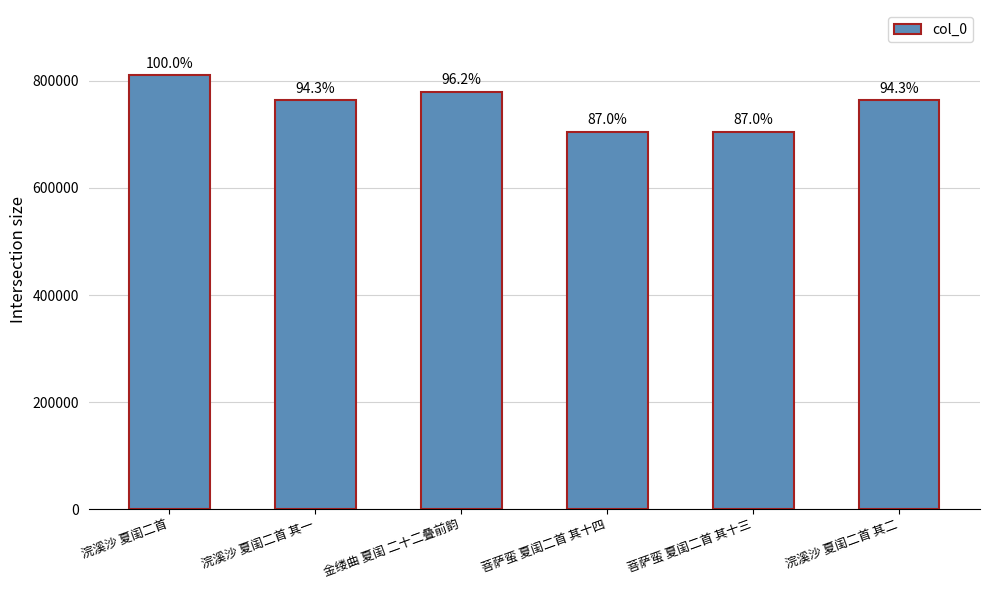

Does the chart contain any negative values?

No